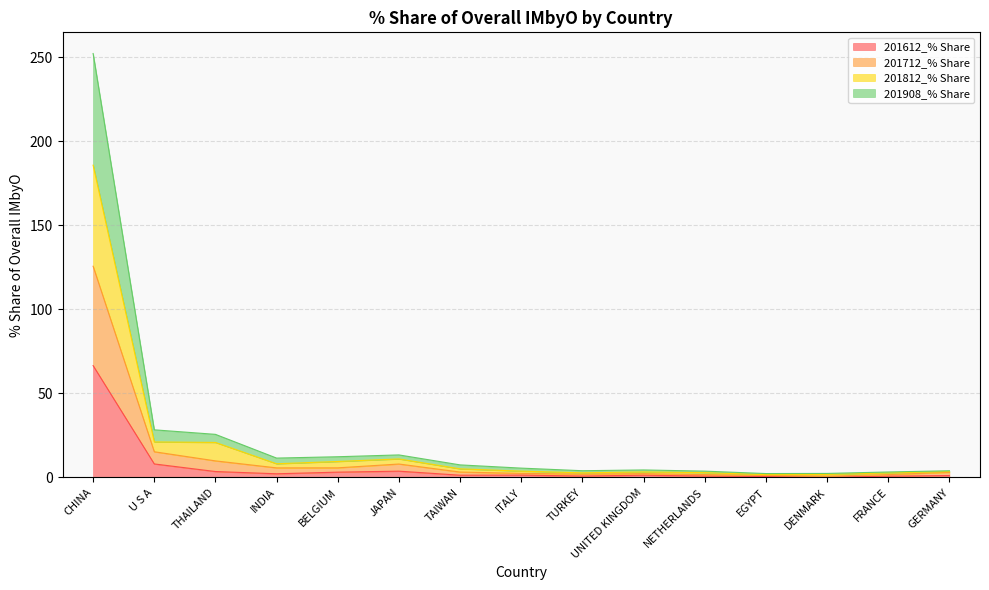

True or false: 201612_% Share and 201812_% Share cross at least once.

False